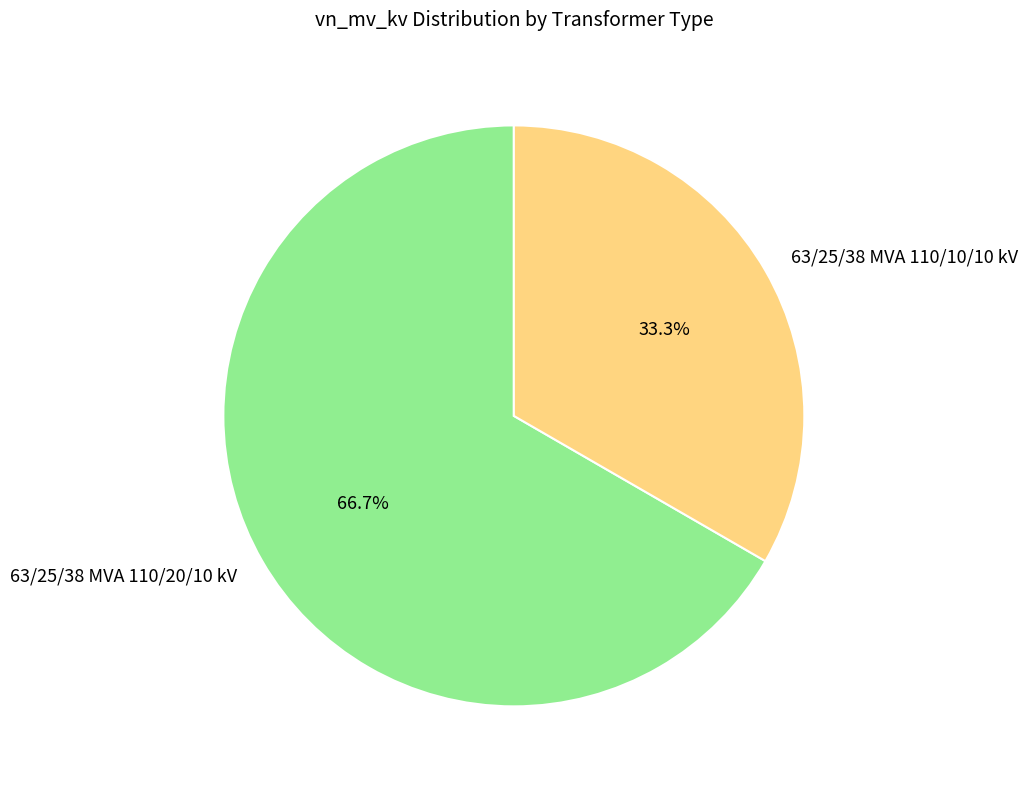

The 63/25/38 MVA 110/10/10 kV slice represents 25% of the pie. True or false?

False